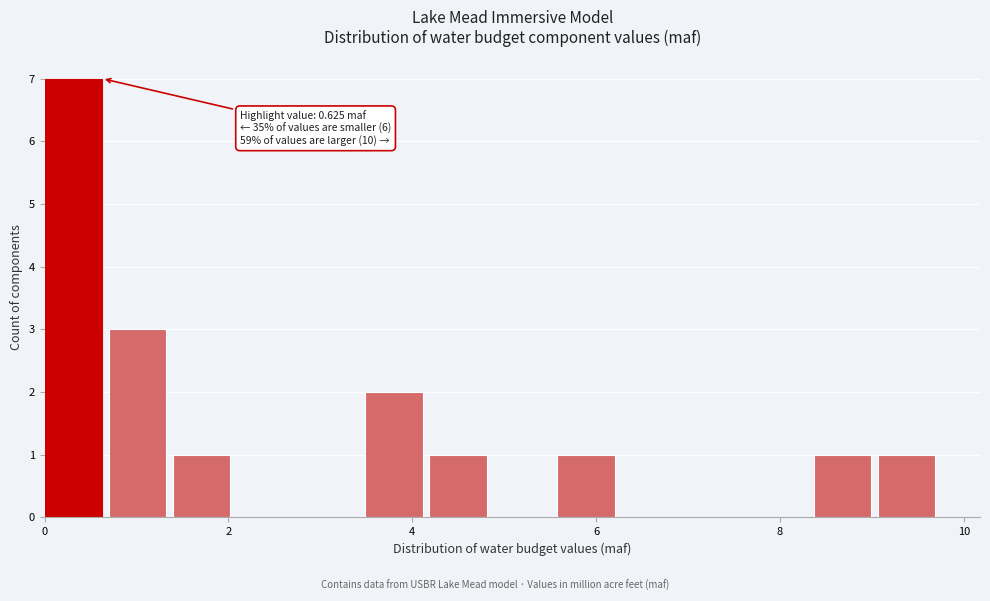

Read against the x-axis, roughly where is the centre of the tallest bar?

0.4